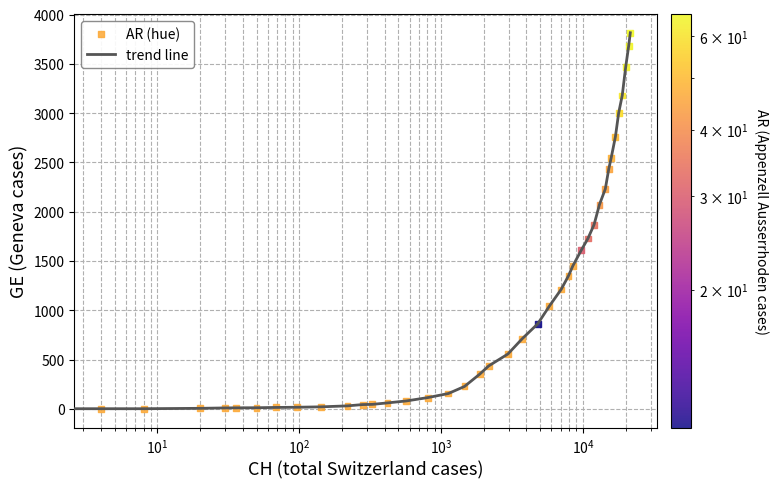

What is the difference between the maximum and minimum values?

3815